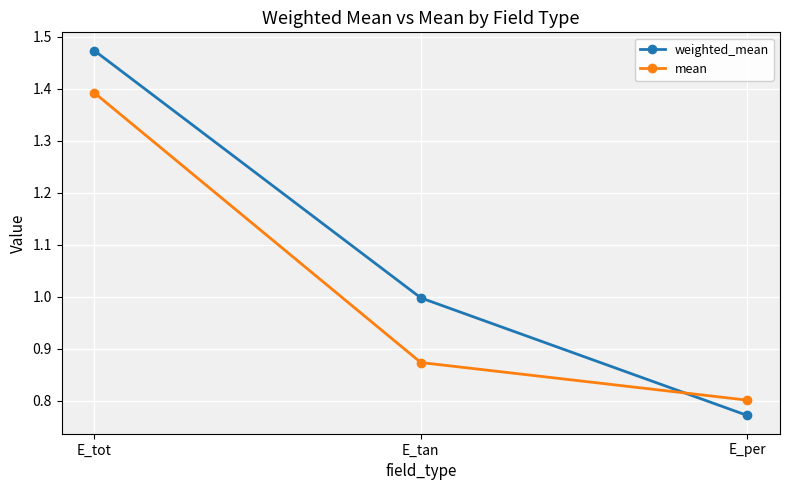

Rank the series by their average value, from highest to lowest.

weighted_mean, mean